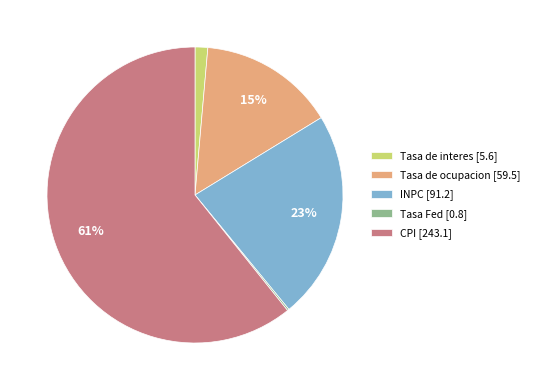

Does any single category account for the majority?

Yes